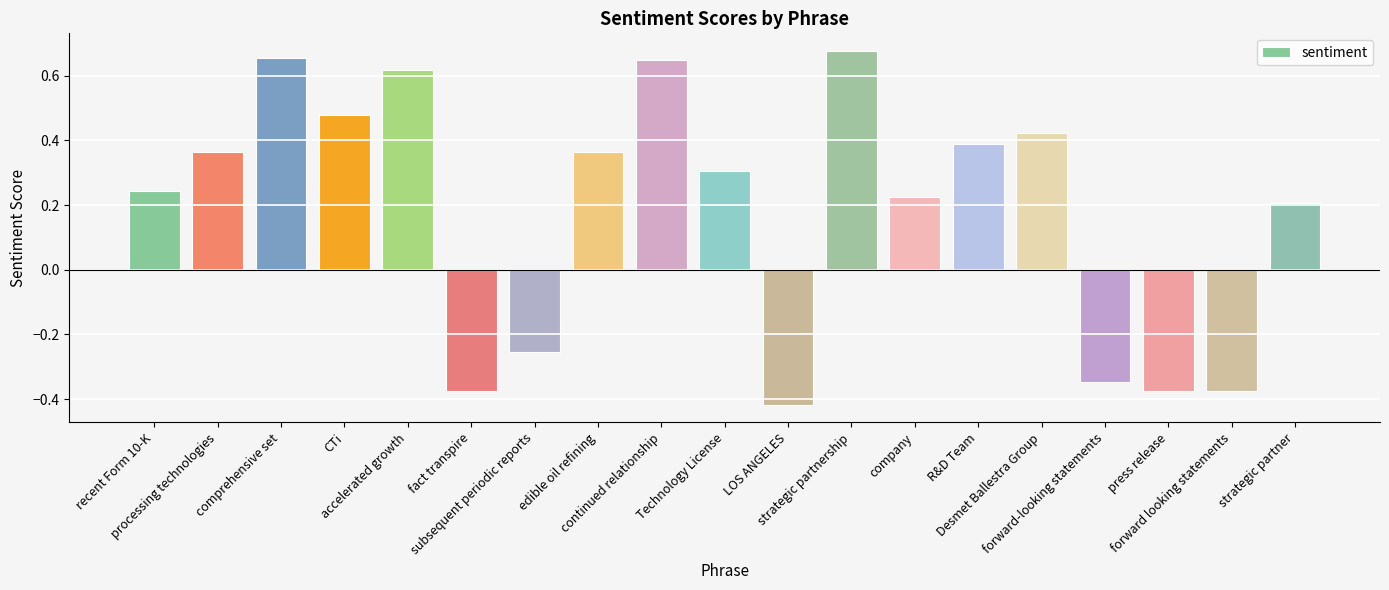

How many positive values are there?

13